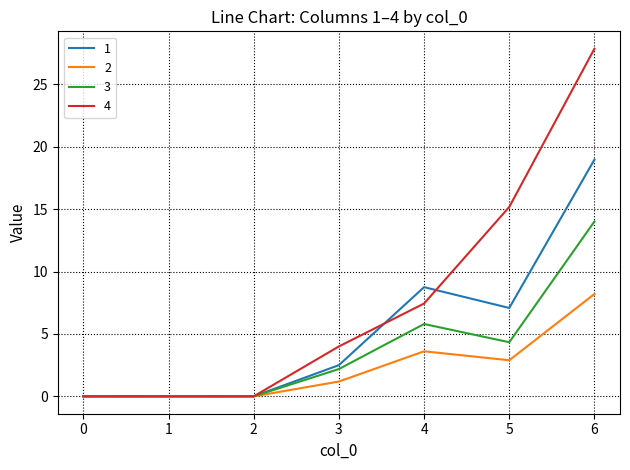

Which series has the largest total across all categories?

4